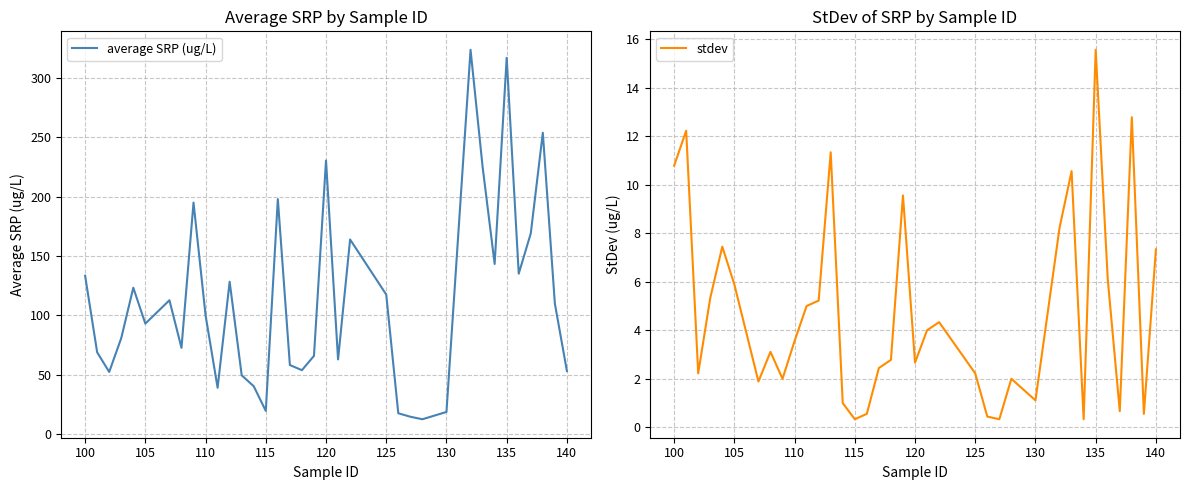

What is the value of the average SRP (ug/L) point at the 3rd from the left?

52.5